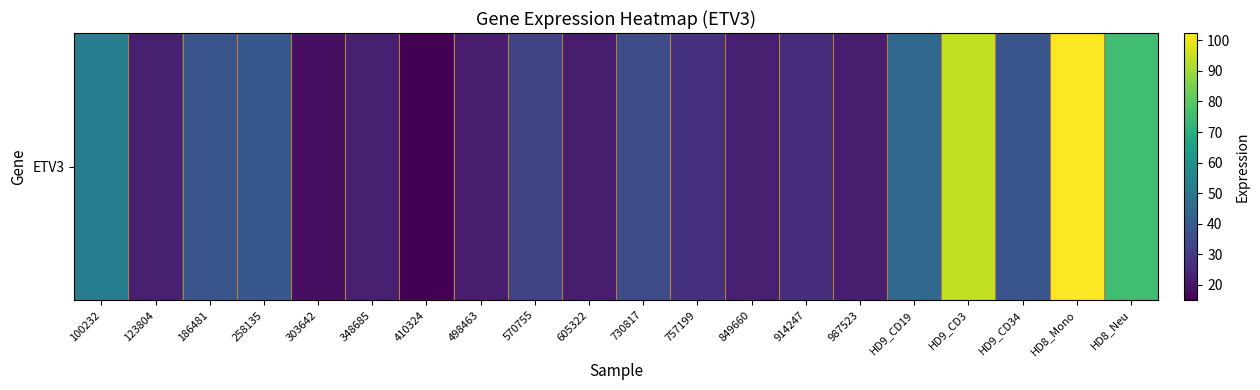

The chart shows a value of 22.5 at 987523. True or false?

True